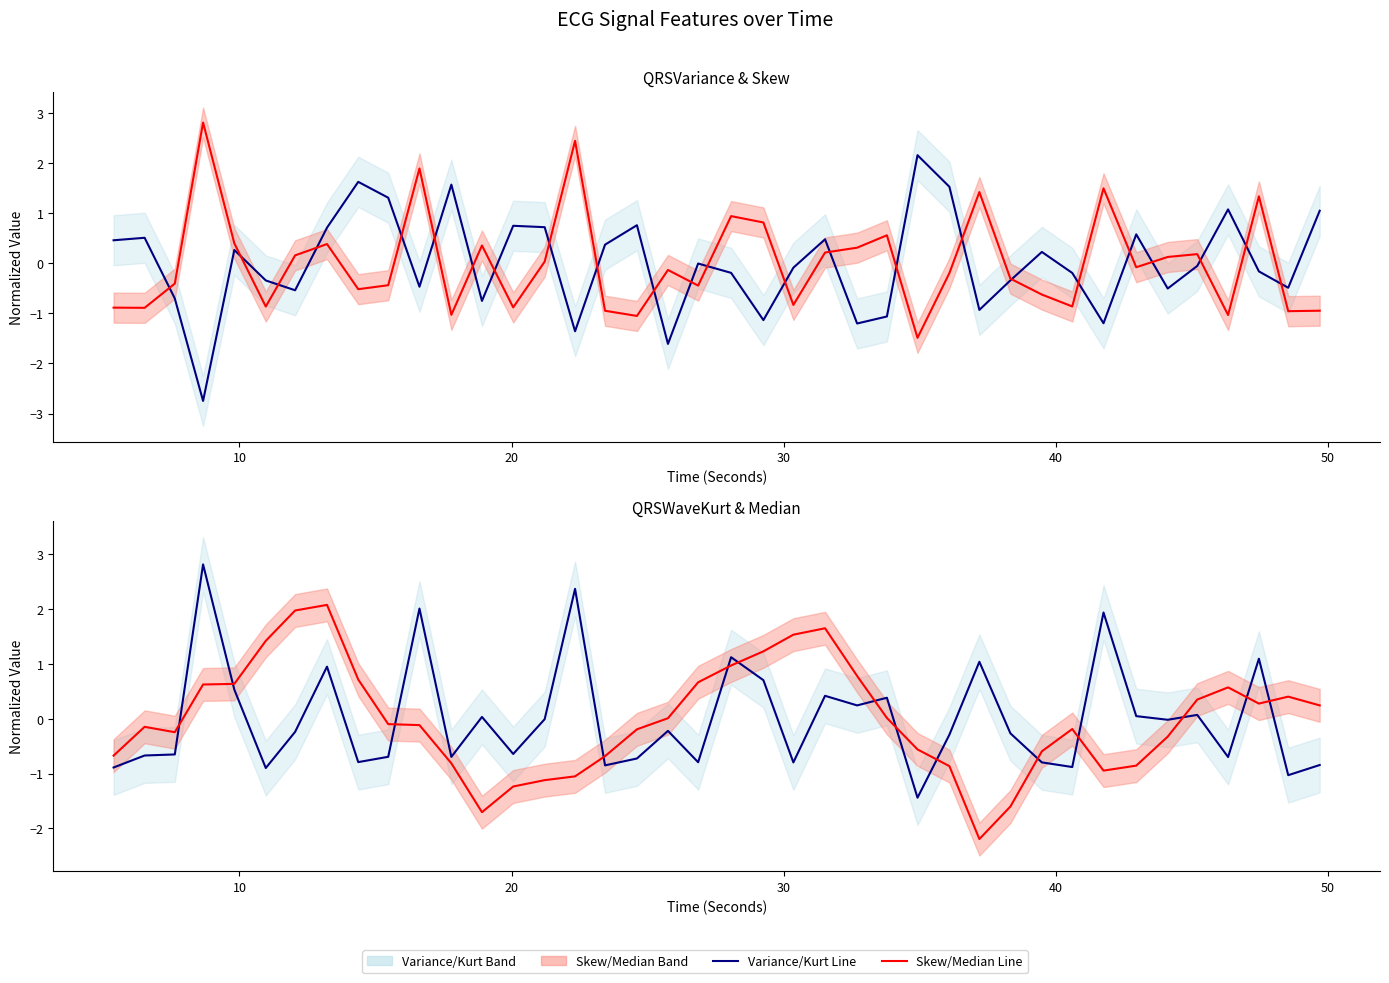

Count the number of categories in the chart.

40